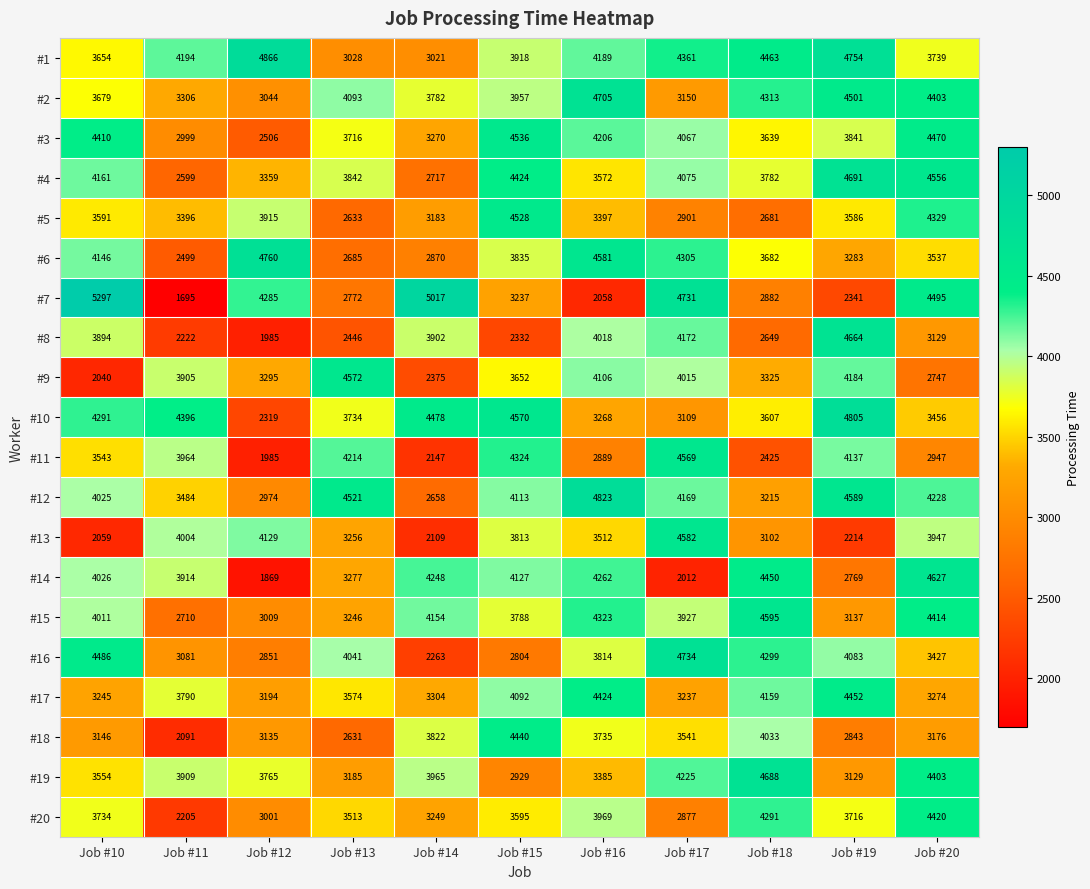

At how many categories does at least one series exceed 3405?

11